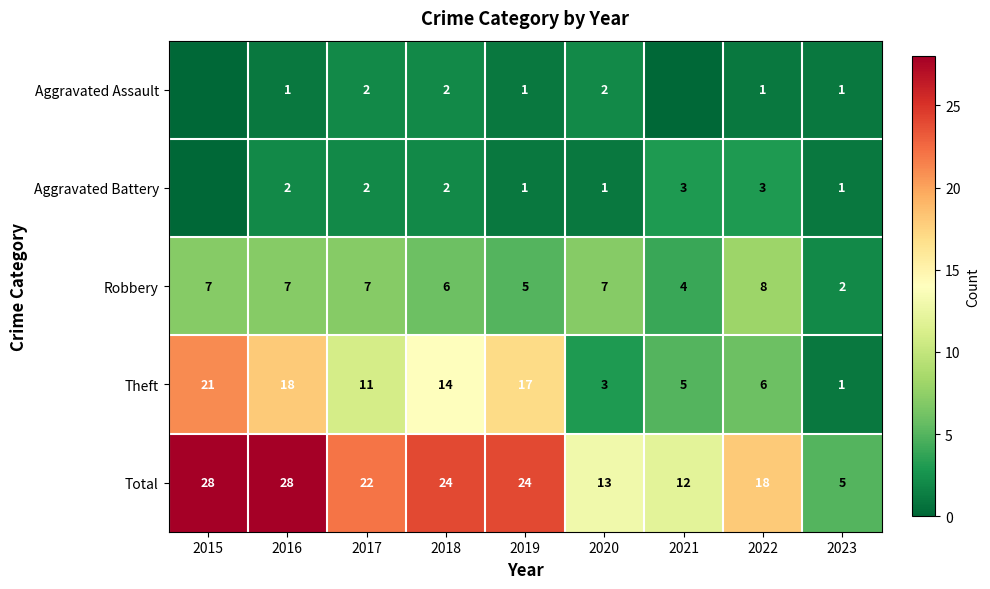

At which label is Theft closest to 11?

2017